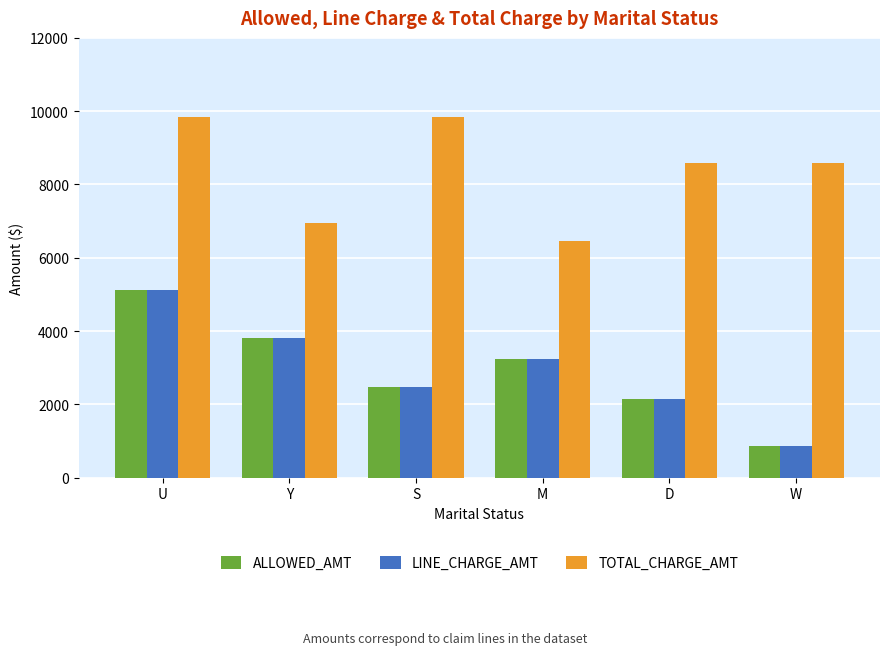

Is it true that TOTAL_CHARGE_AMT equals 13795.4 at S?

False